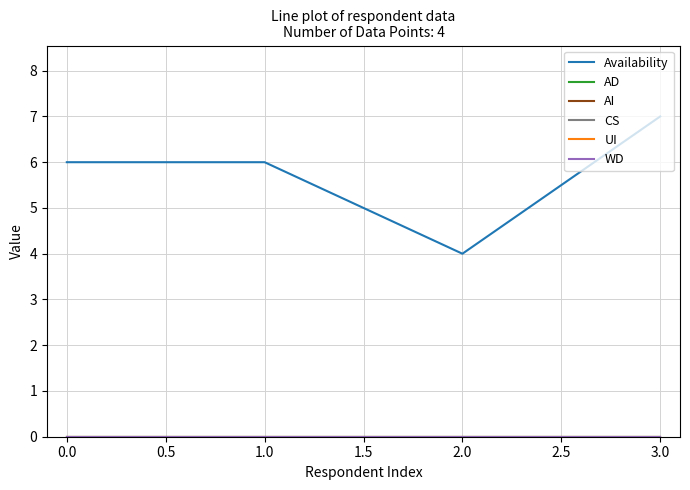

Is this an area chart (filled region under the line)?

No